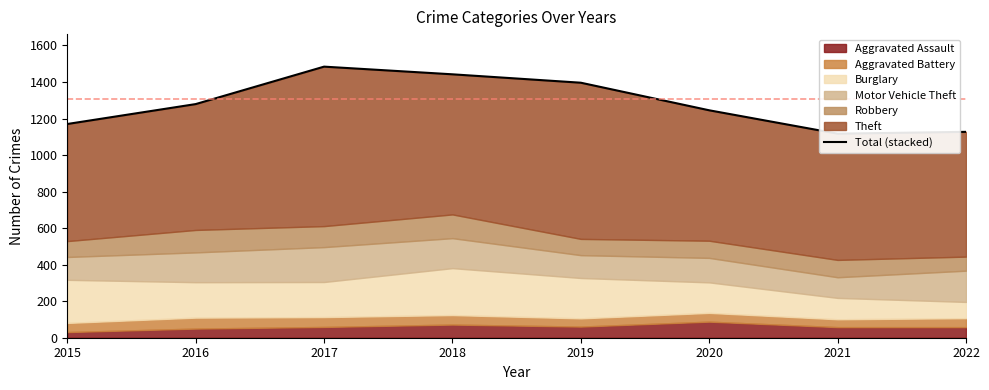

At which category does the chart reach its minimum across all series?

2021